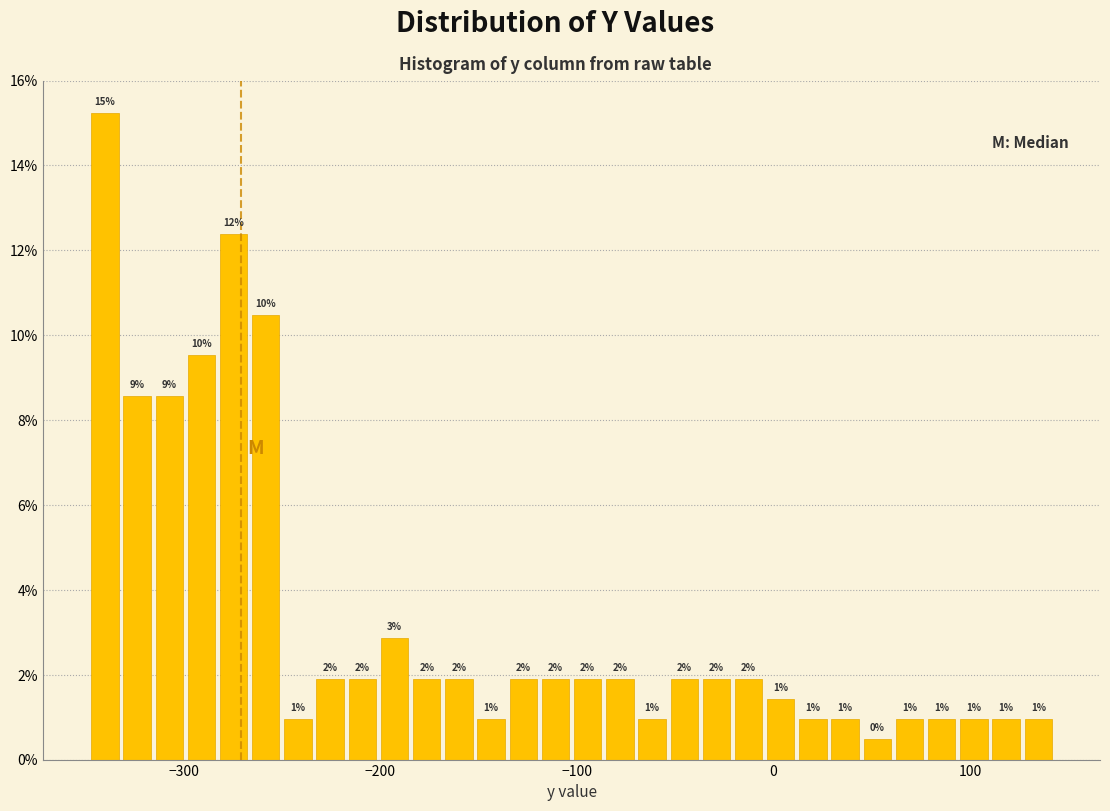

Read against the x-axis, roughly where is the centre of the tallest bar?

-340